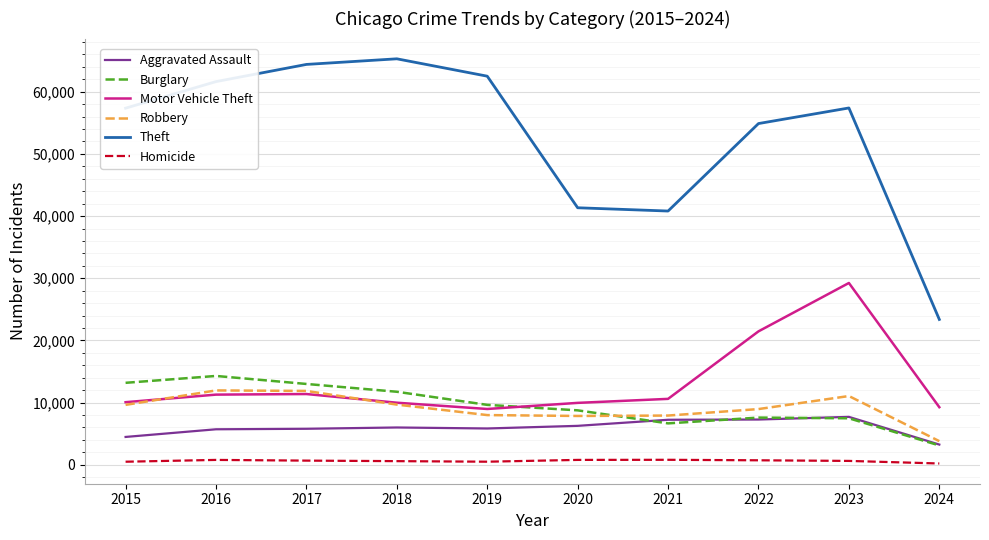

Is it true that Motor Vehicle Theft equals 13704 at 2015?

False